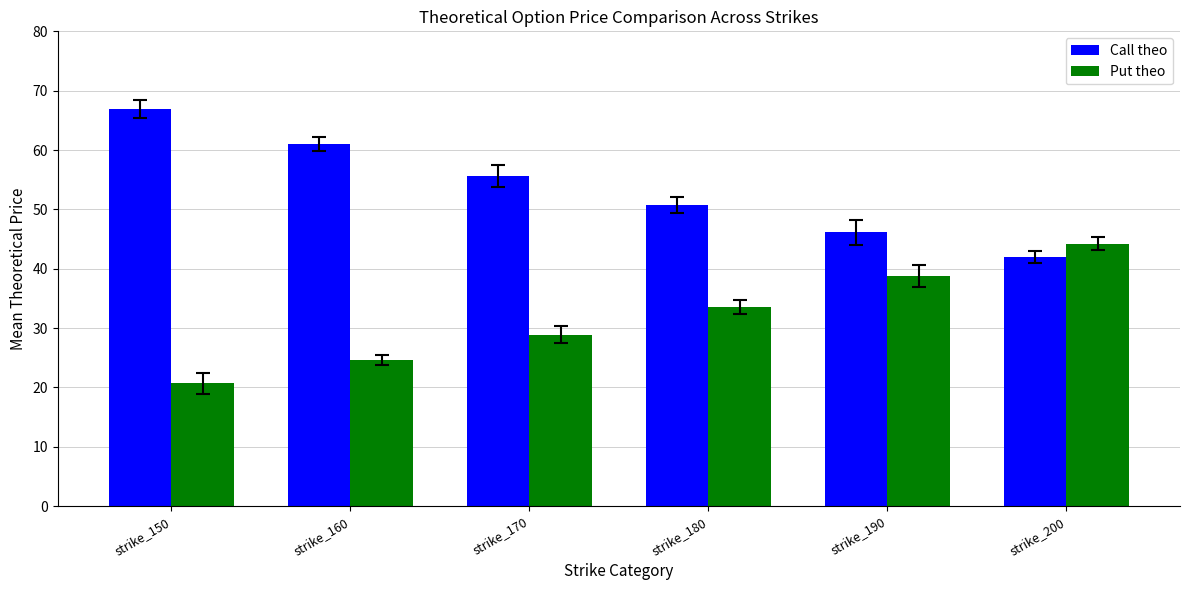

What is the difference between the second highest and second lowest values in the Call theo series?

14.9